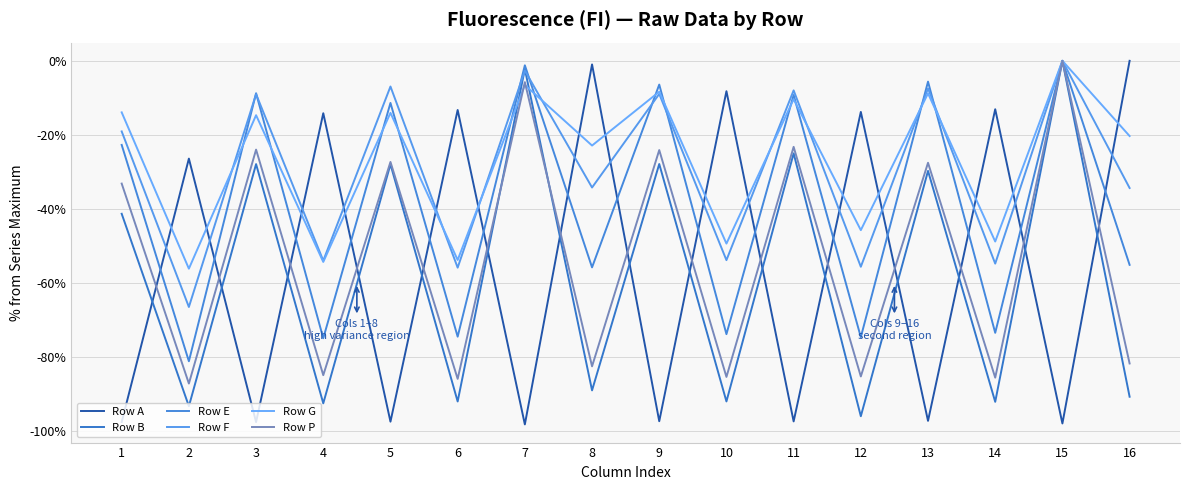

Does the chart display data point markers on the line(s)?

No